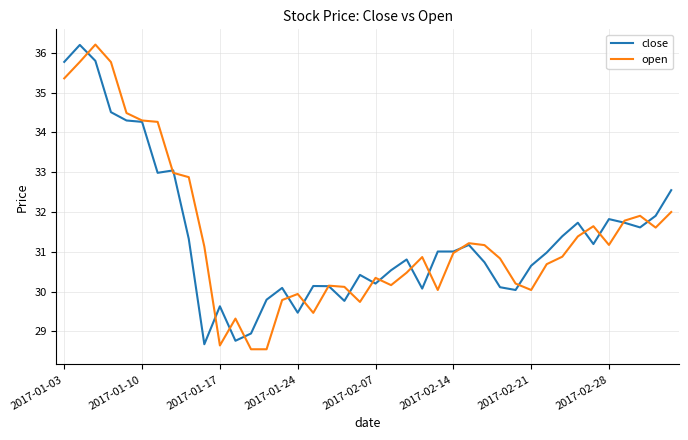

What is the maximum value shown in the chart?

36.2